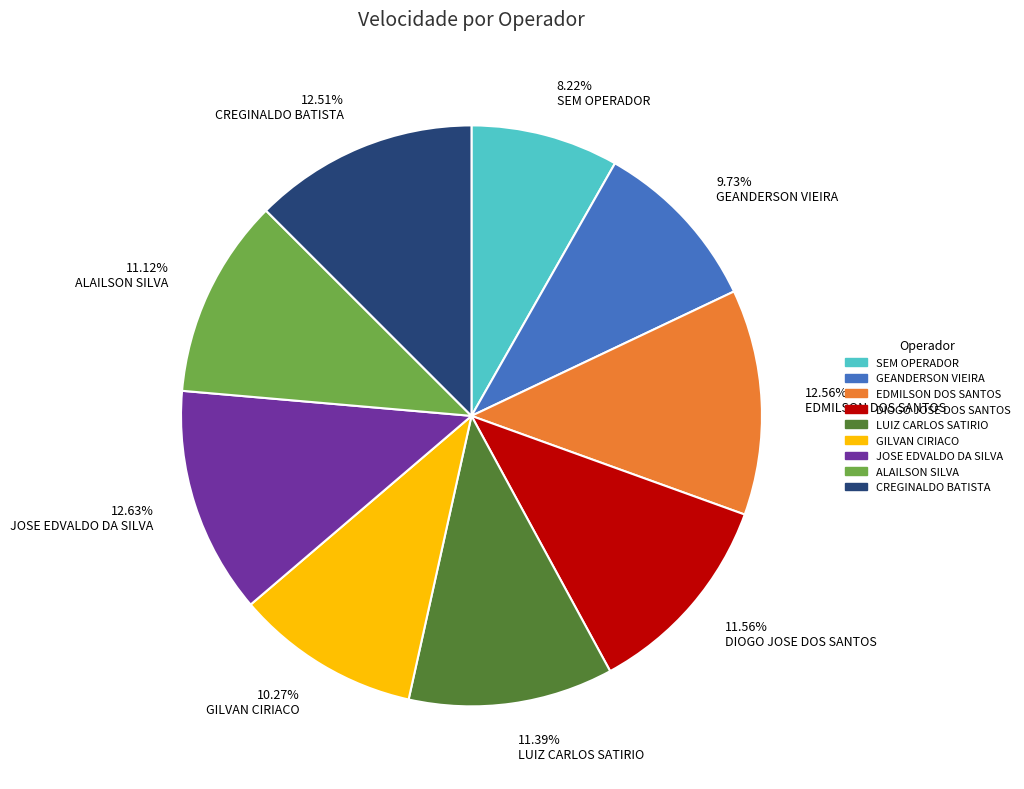

Is there a majority slice in this chart?

No